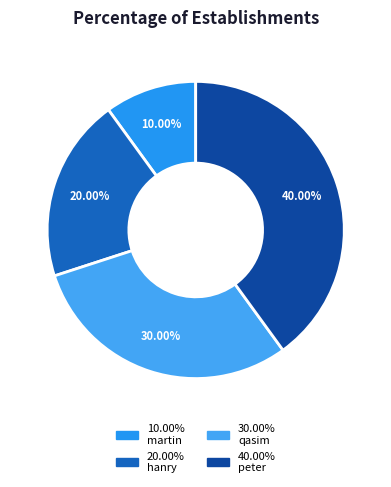

To the nearest percent, what is the average slice percentage?

25%